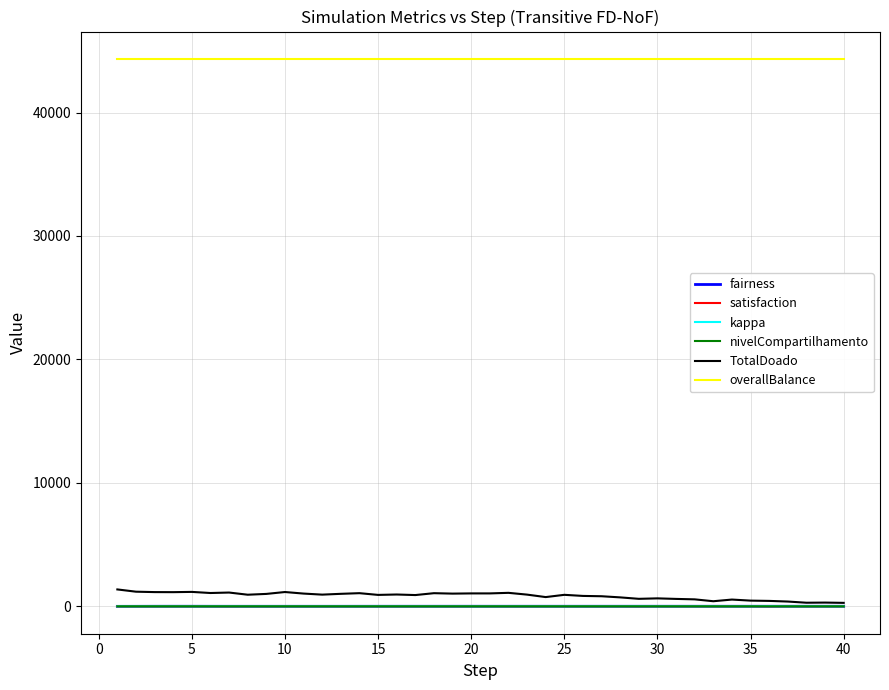

Which series has the largest total across all categories?

overallBalance